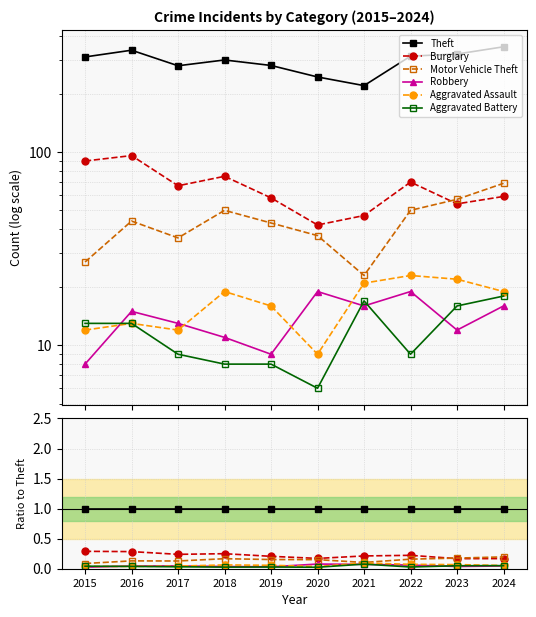

Rank the series by their maximum value, from lowest to highest.

Aggravated Battery, Robbery, Aggravated Assault, Motor Vehicle Theft, Burglary, Theft